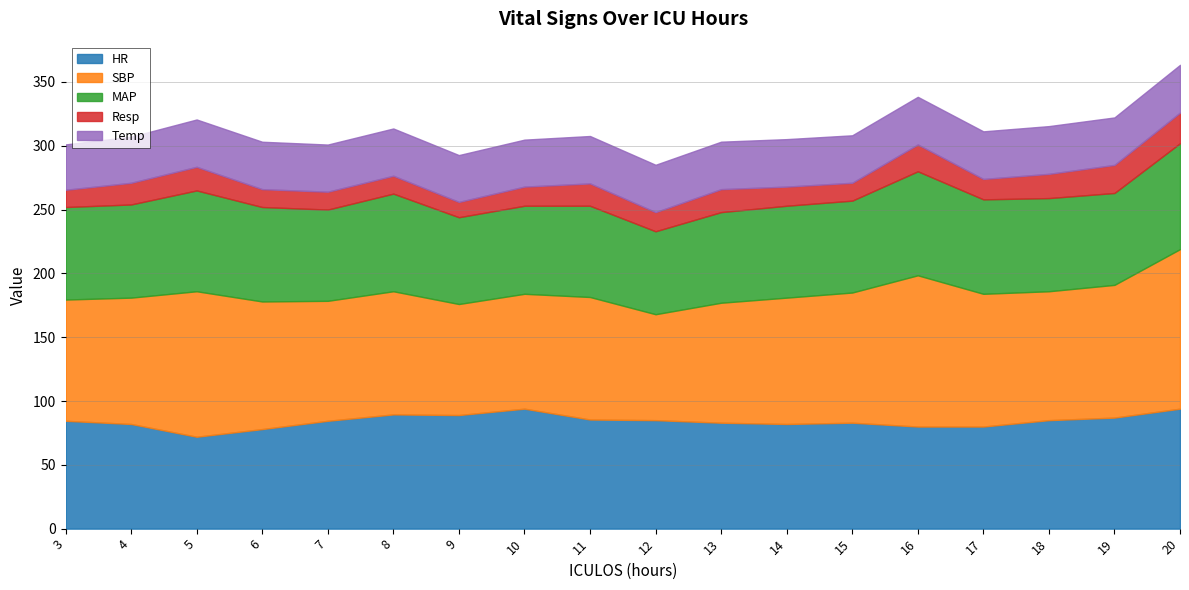

What is the average value of the MAP series?

73.2